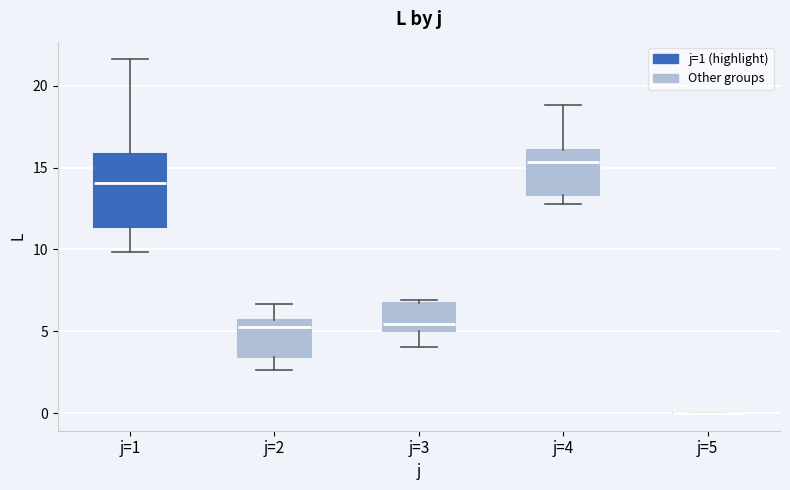

Reading left to right, read every box against the y-axis: the position of its median line, the range the box covers, and the ends of its whiskers. The values are not printed on the chart, so give them approximately, as read against the axis.

j=1: median 14.0, box 11.5 to 16.0, whiskers 10.0 to 21.5
j=2: median 5.5 (just below the box's upper edge), box 3.5 to 5.5, whiskers 2.5 to 6.5
j=3: median 5.5, box 5.0 to 6.5, whiskers 4.0 to 7.0
j=4: median 15.5, box 13.5 to 16.0, whiskers 13.0 to 19.0
j=5: box collapsed to a line at 0.0, whiskers 0.0 to 0.0